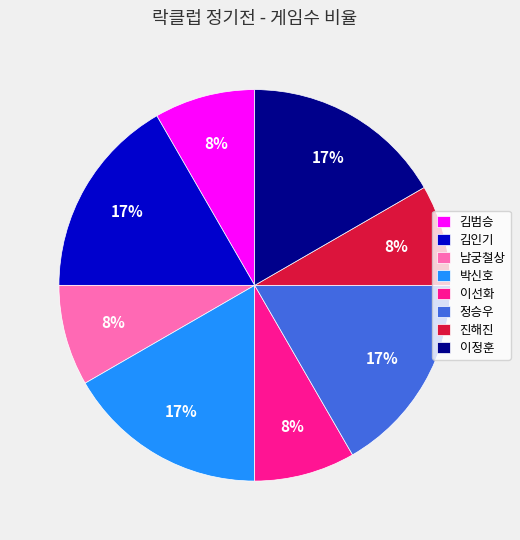

Does any single category account for the majority?

No